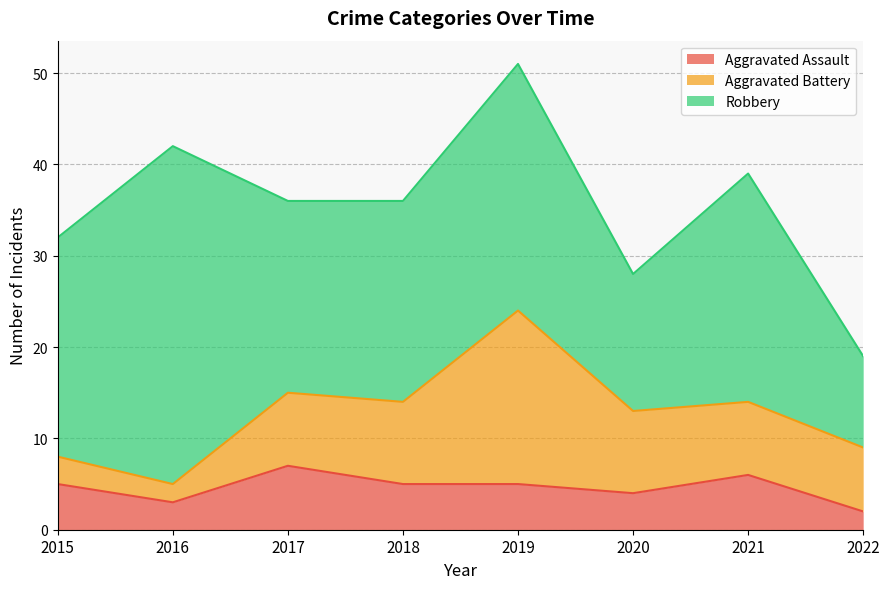

What are all the series names shown in the legend?

Aggravated Assault, Aggravated Battery, Robbery